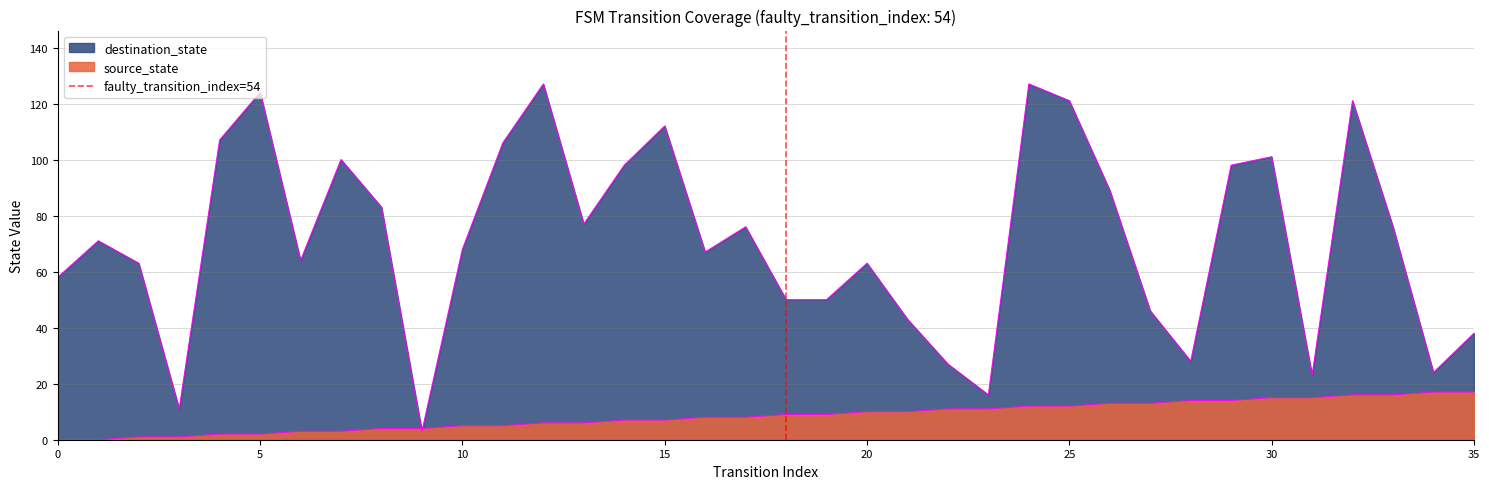

How many lines are shown in the chart?

1